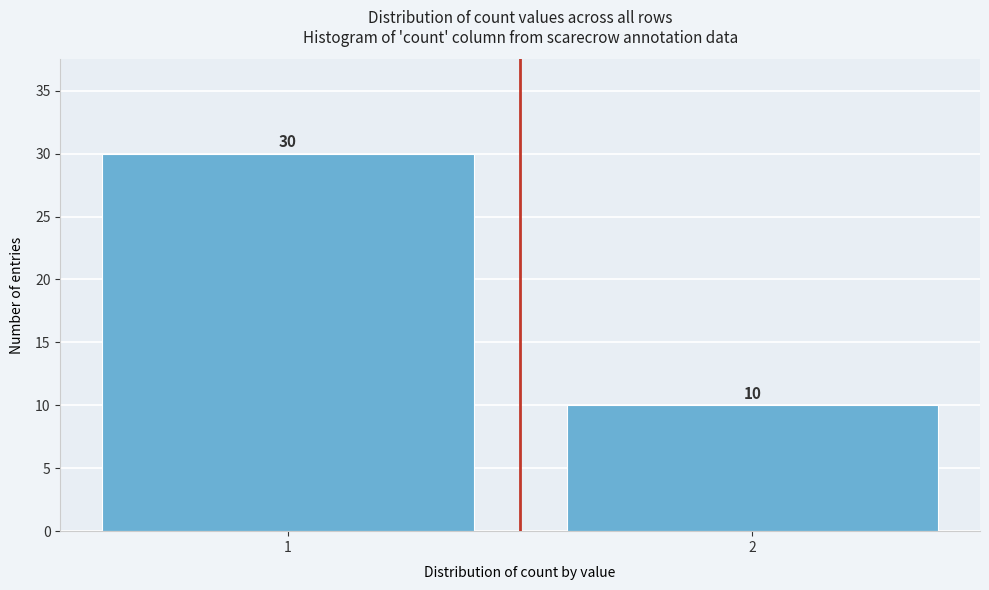

Reading left to right, extract all data points from this chart.

30	10